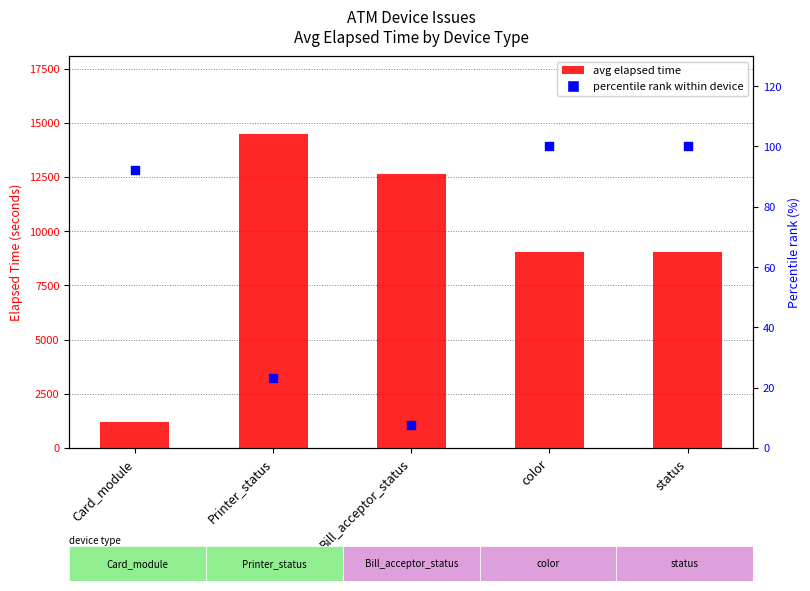

Which series has the widest spread of Y values?

avg elapsed time